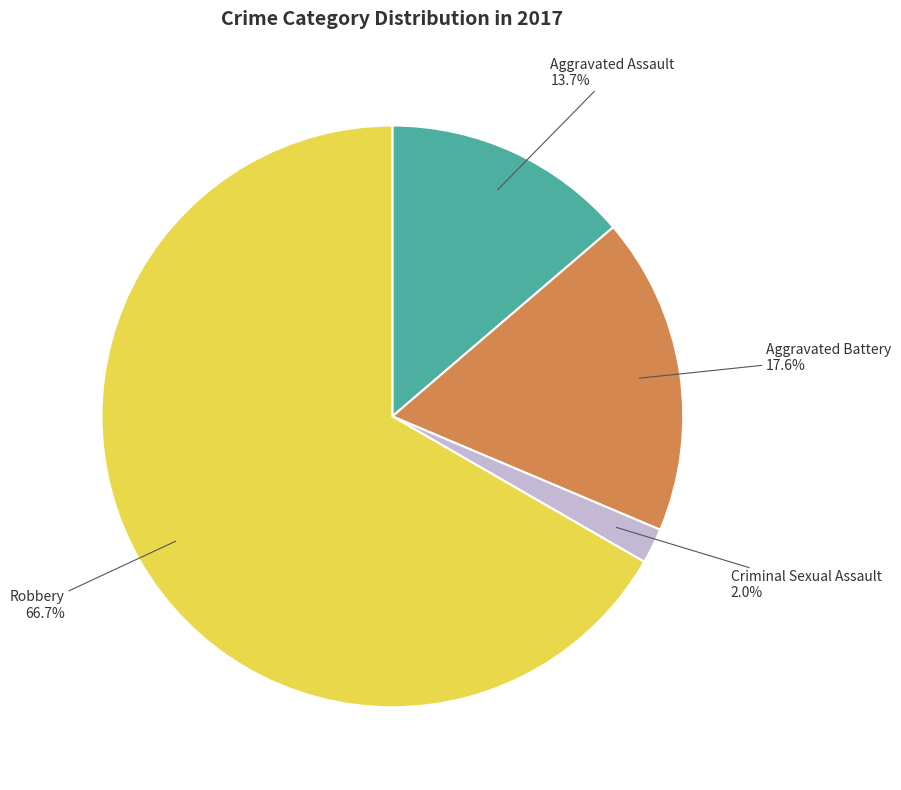

Does any single category account for the majority?

Yes